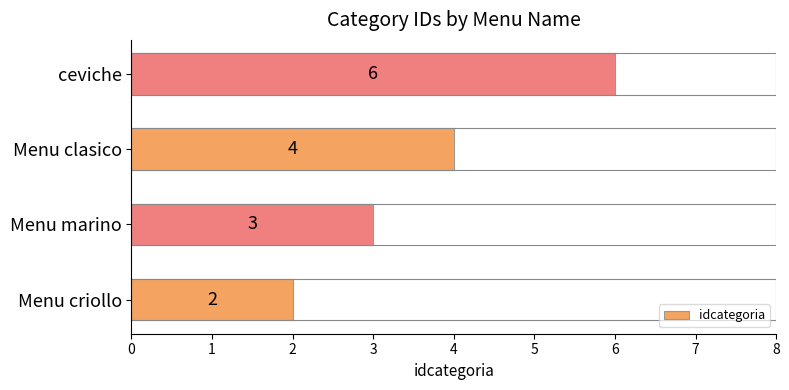

Reading bottom to top, extract all data points from this chart.

Menu criollo=2	Menu marino=3	Menu clasico=4	ceviche=6